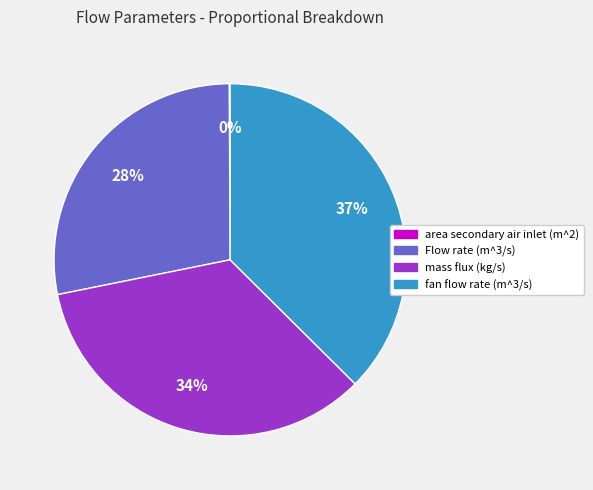

To the nearest percent, what is the difference between the largest and smallest slice percentages?

37%